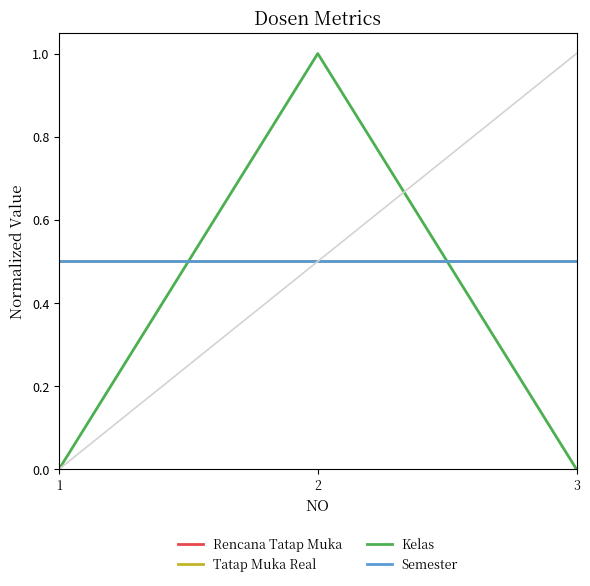

Does the chart display data point markers on the line(s)?

No